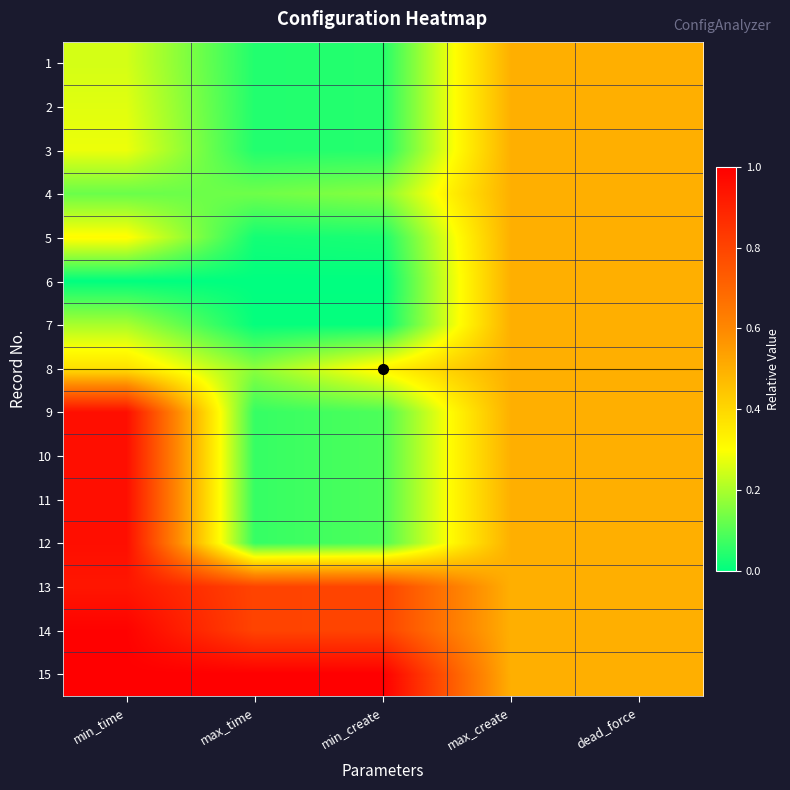

Rank the series by their maximum value, from lowest to highest.

1, 2, 3, 4, 5, 6, 7, 8, 13, 9, 10, 11, 12, 14, 15